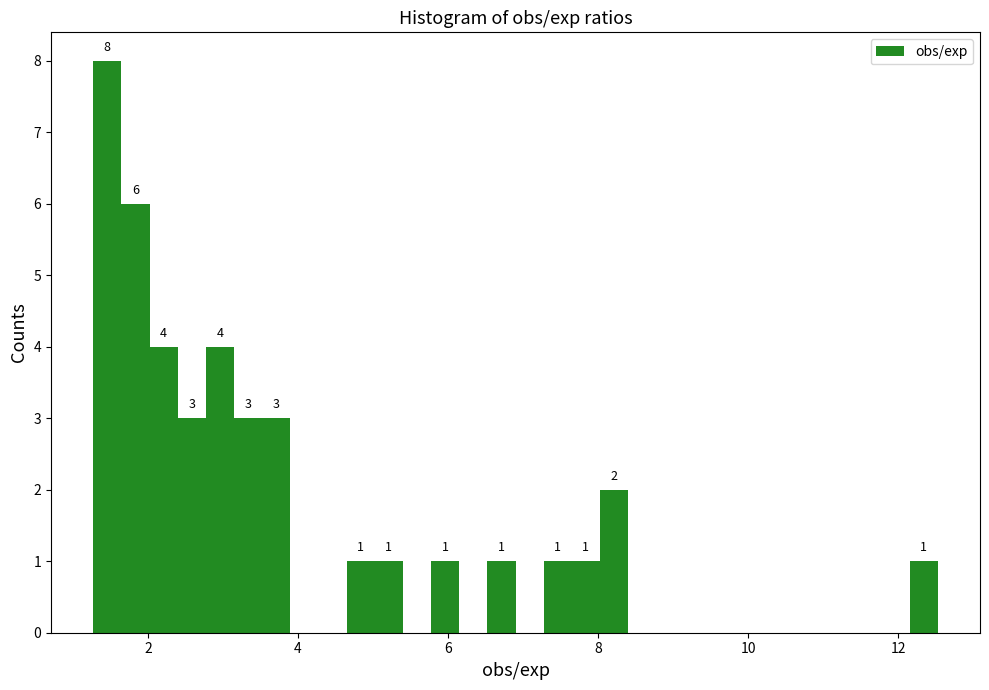

Read against the x-axis, roughly where is the centre of the tallest bar?

1.4